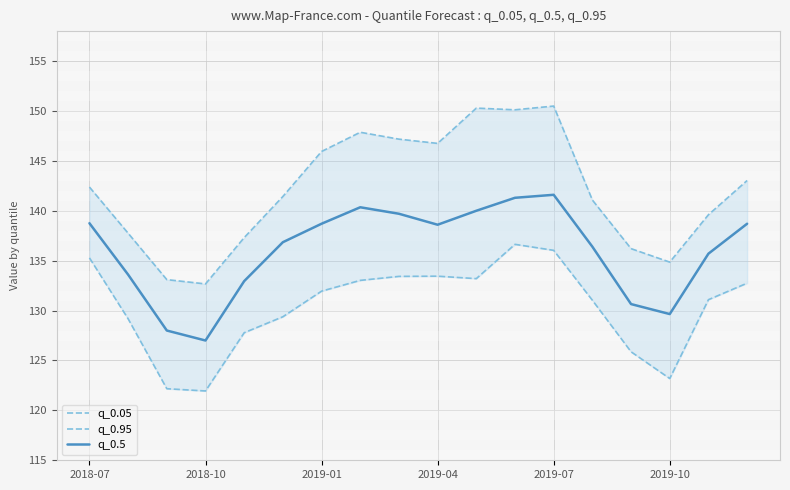

Where is q_0.95 nearest to the value 141?

13